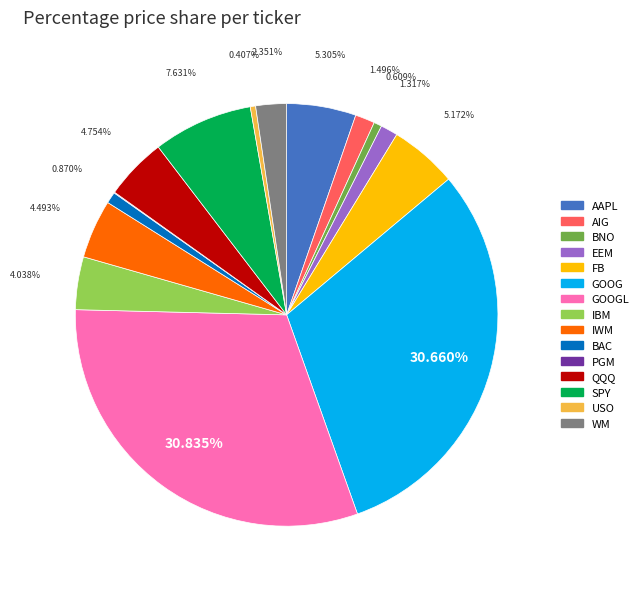

Combined, do IBM and GOOG account for over 50%?

No